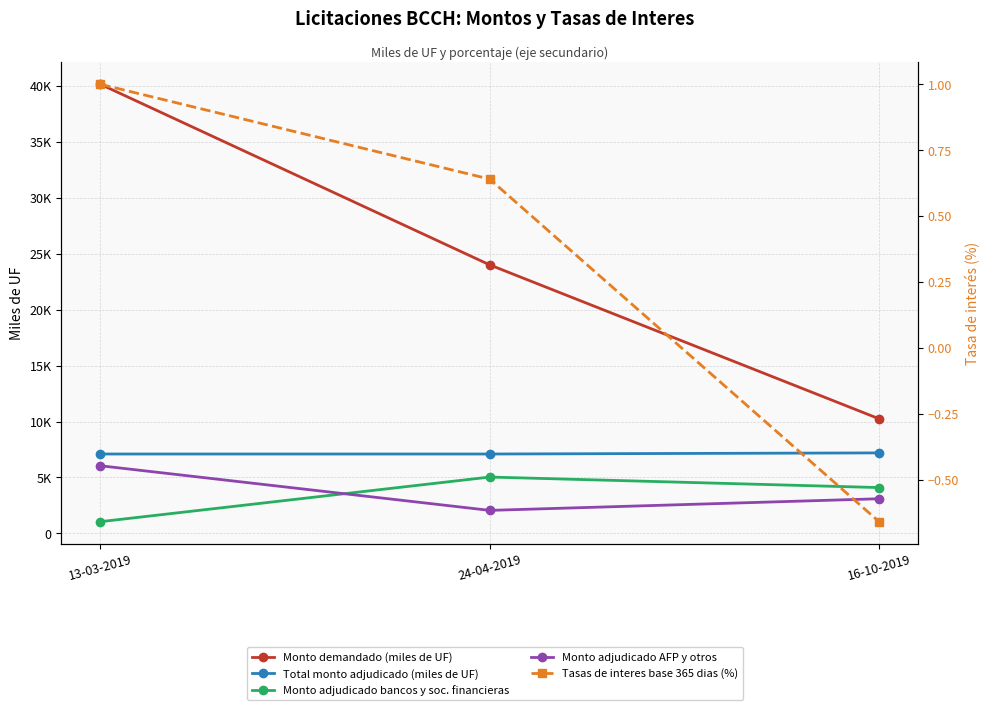

At which label is Monto adjudicado bancos y soc. financieras closest to 3045?

16-10-2019